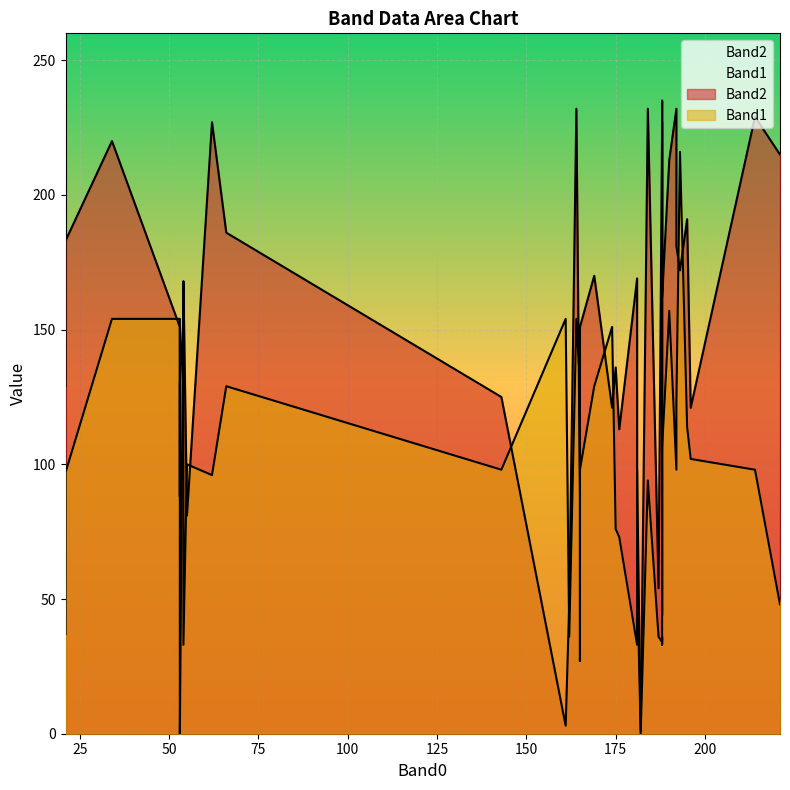

The Band2 series shows 39 at 21. True or false?

False